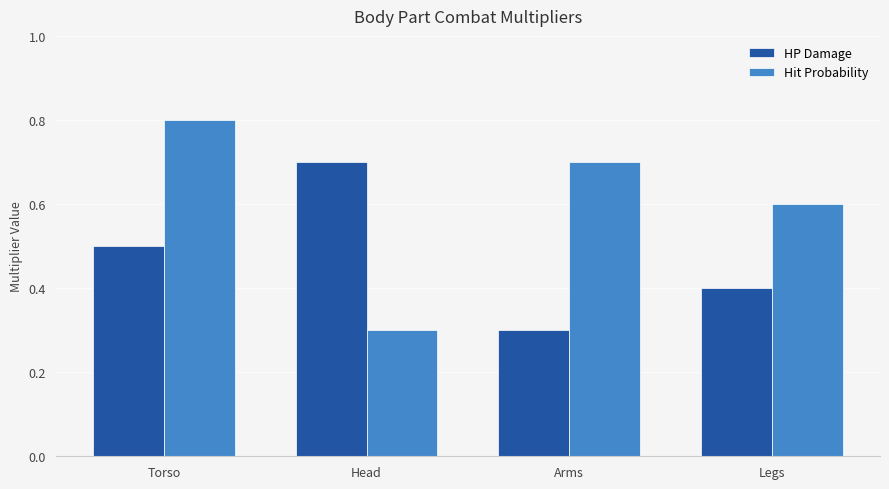

What is the sum of all HP Damage values?

1.9